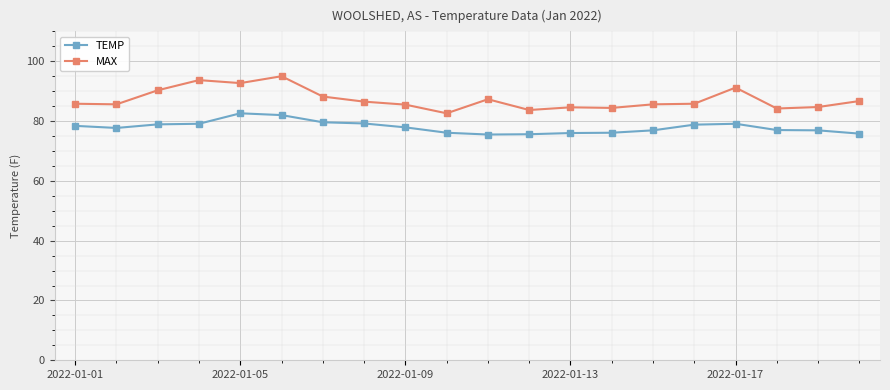

What is the average value of the MAX series?

87.2